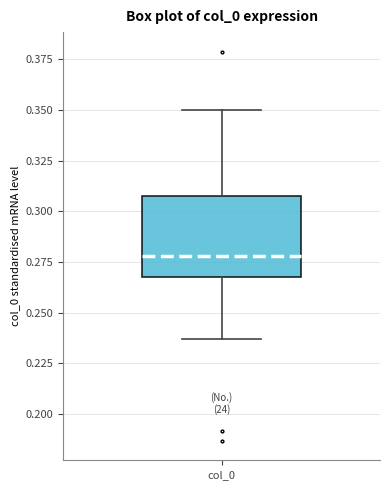

Transcribe this box plot: give where the median line is, the range the box spans, and where the two whiskers end, as read against the y-axis. The values are not printed on the chart, so give them approximately, as read against the axis.

median 0.280, box 0.270 to 0.305, whiskers 0.235 to 0.350